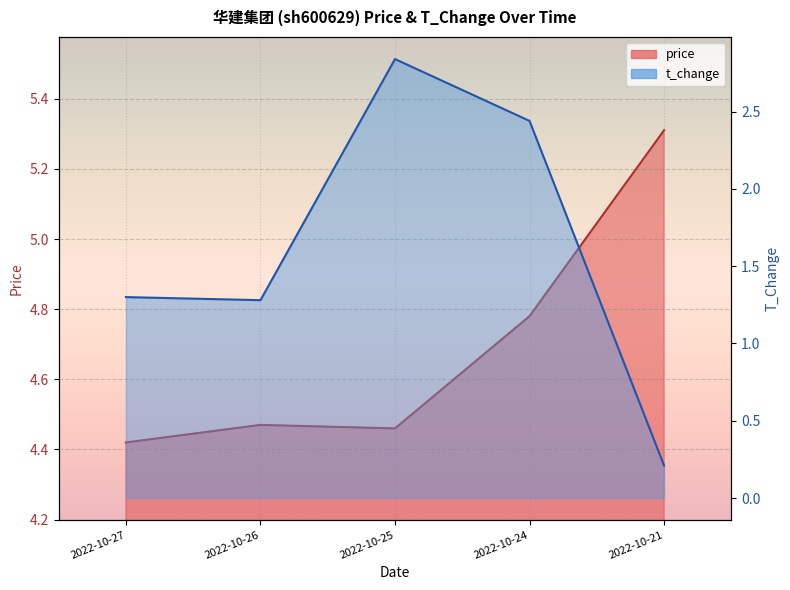

How many t_change values are between 1 and 2?

2